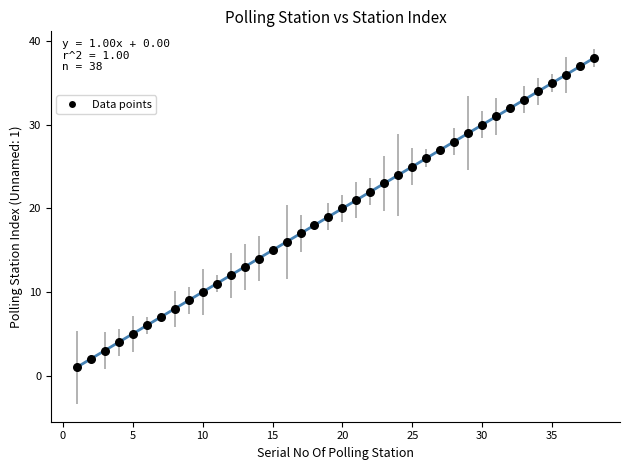

What is the range of X values (max minus min)?

37